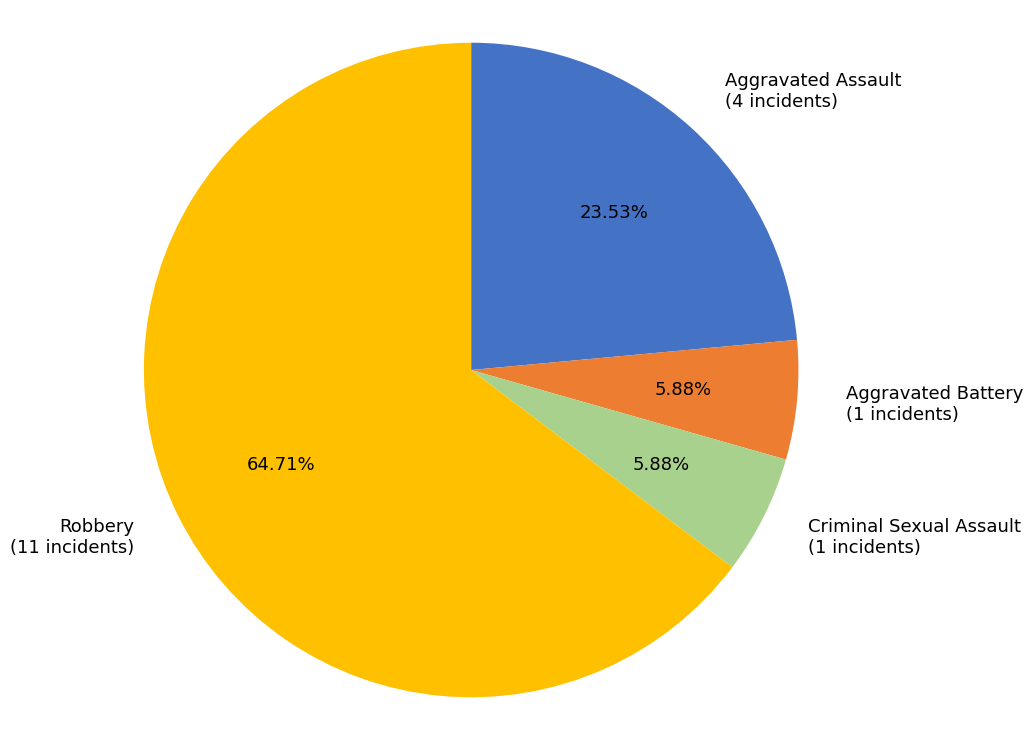

How many segments does this pie chart have?

4